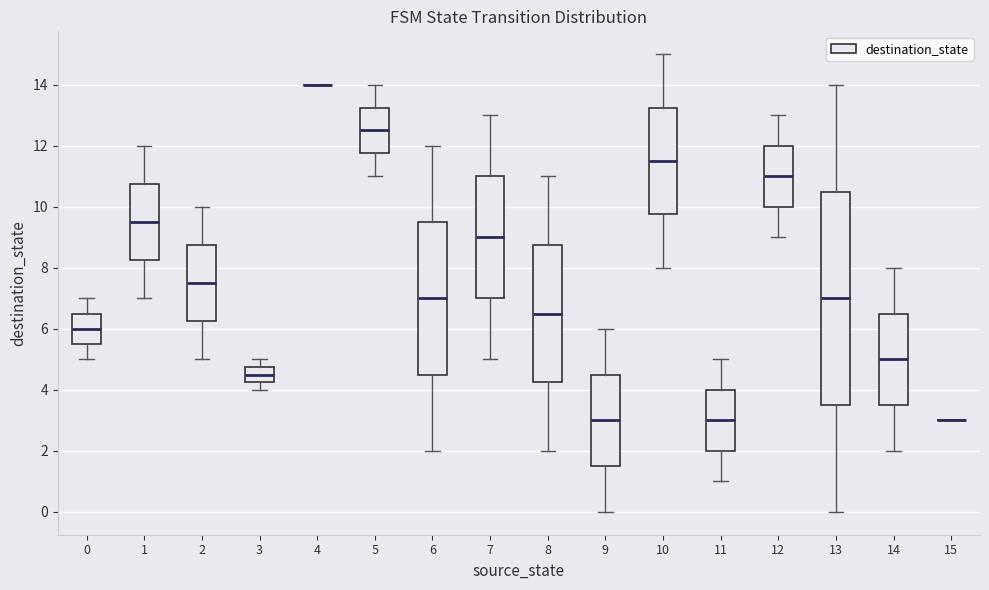

Where does the median line of the box at x = 2 sit on the y-axis? The values are not printed on the chart, so give them approximately, as read against the axis.

7.6